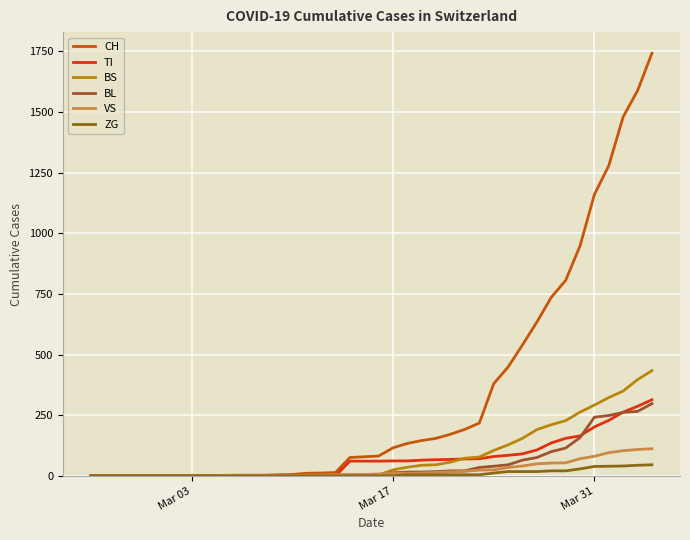

Does the chart have visible grid lines?

Yes